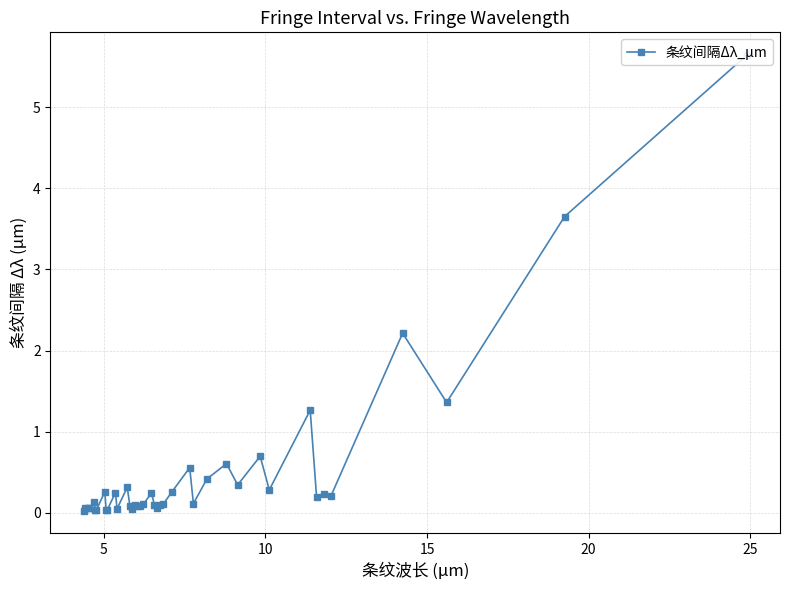

How many lines are shown in the chart?

1